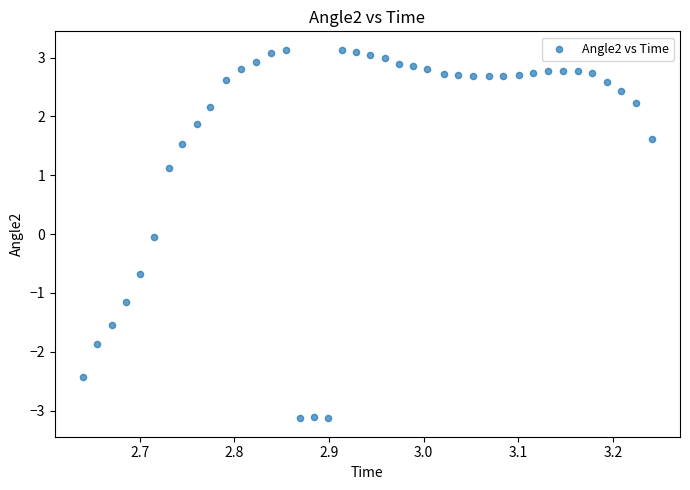

What is the range of X values (max minus min)?

0.6